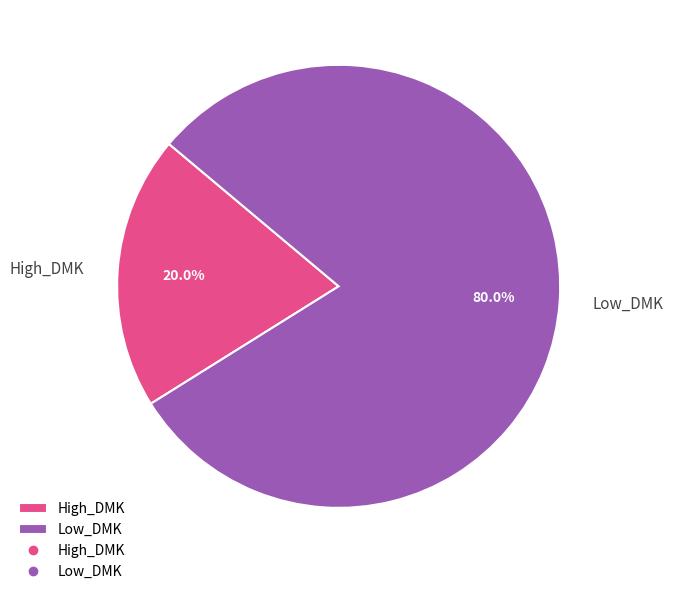

To the nearest percent, what is the combined percentage of Low_DMK and High_DMK?

100%